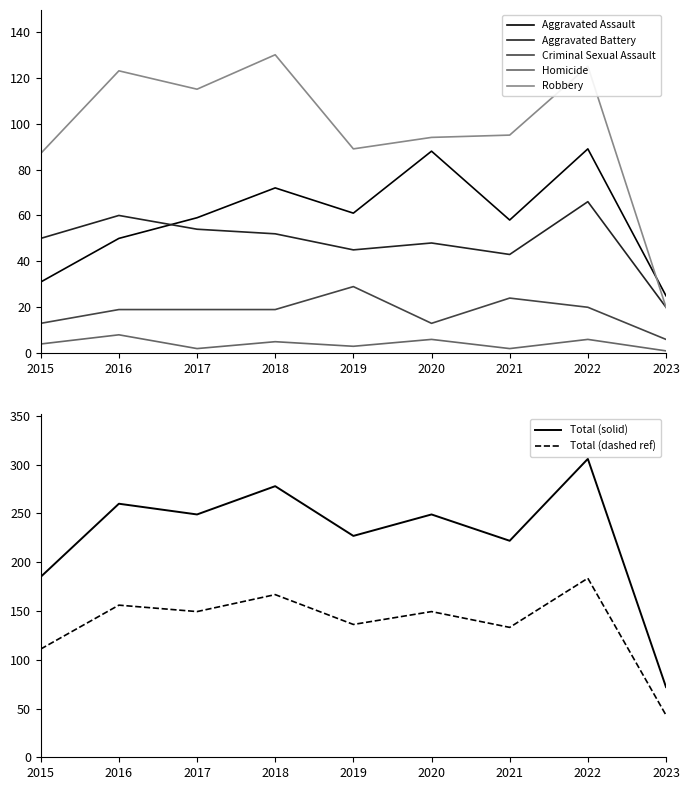

Where is the first local minimum for Criminal Sexual Assault?

2020